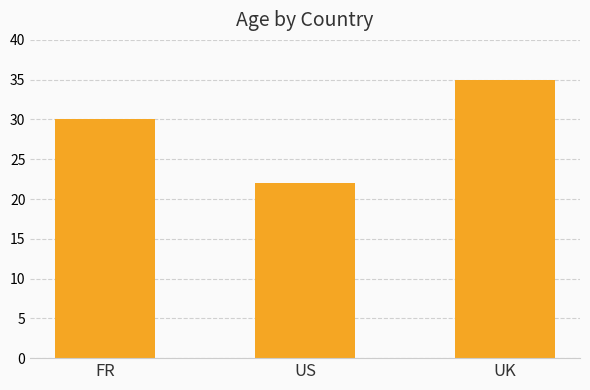

What is the sum of all values?

87